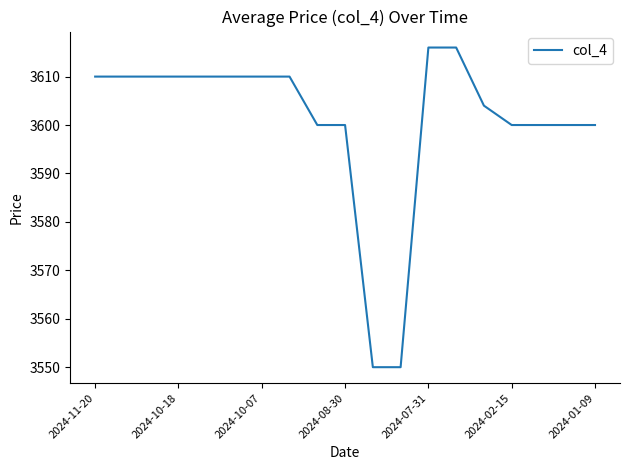

What is the difference between the maximum and minimum values?

66